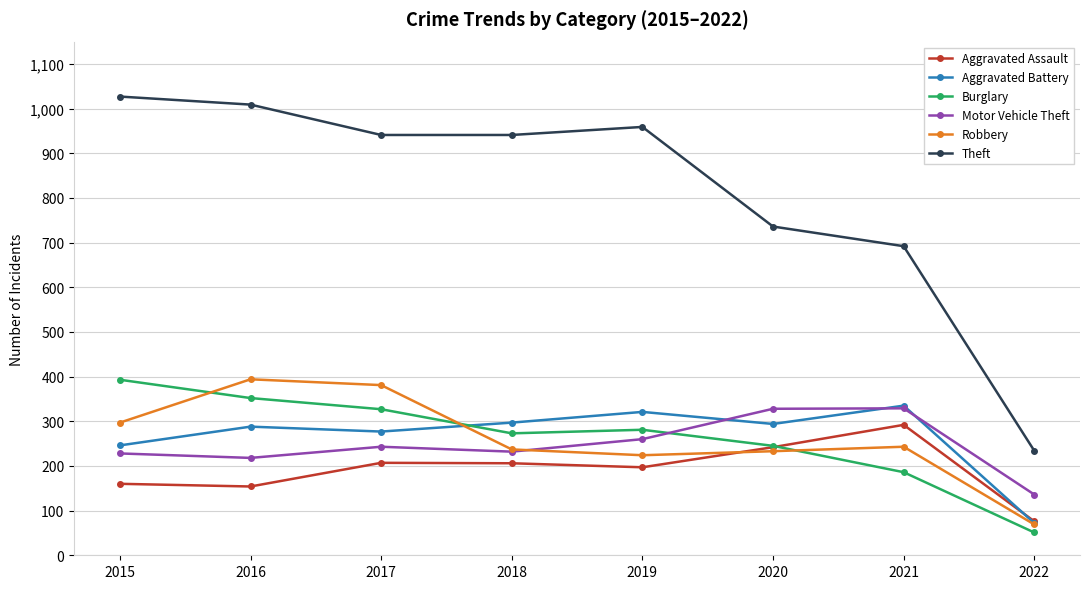

What is the average value of the Motor Vehicle Theft series?

247